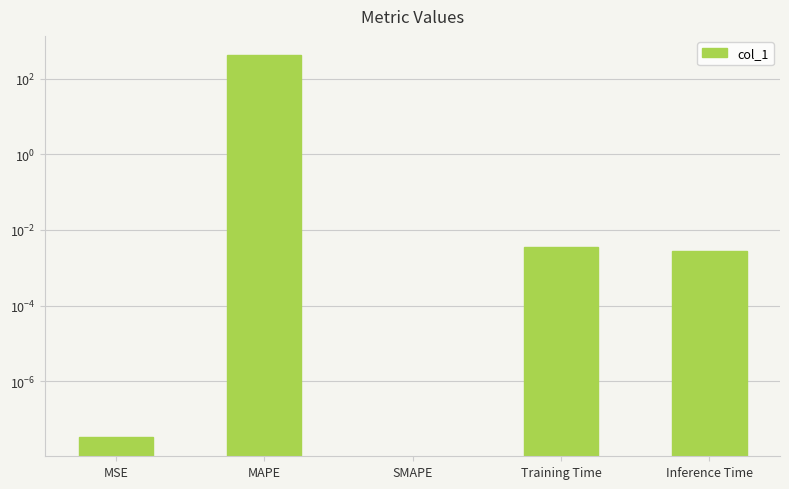

Between SMAPE and MSE, which is larger?

MSE